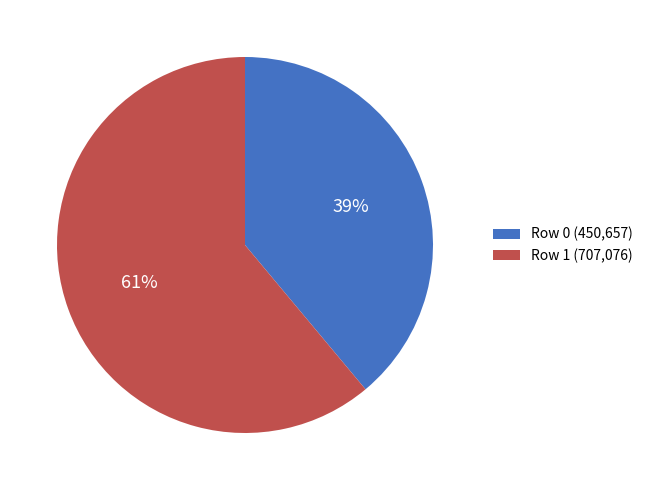

Which category has the smallest portion of the pie?

Row 0 (450,657)